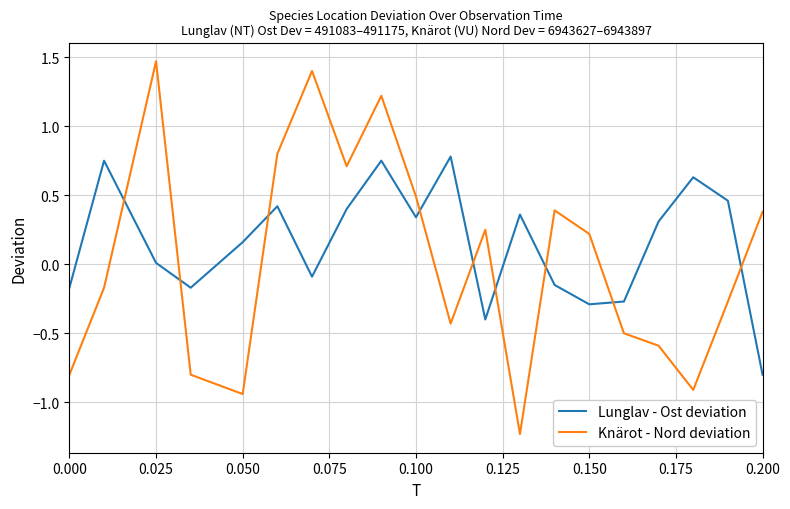

List the series in order of their peak value, highest first.

Knärot - Nord deviation, Lunglav - Ost deviation